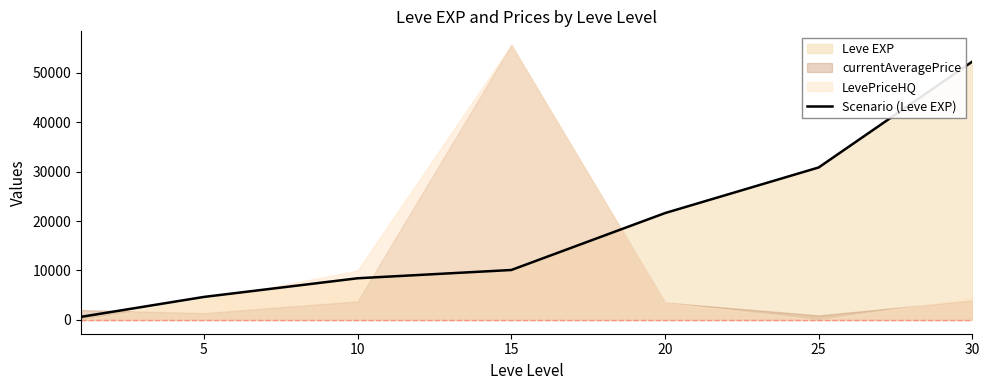

What is the highest value of the Scenario (Leve EXP) series?

52220